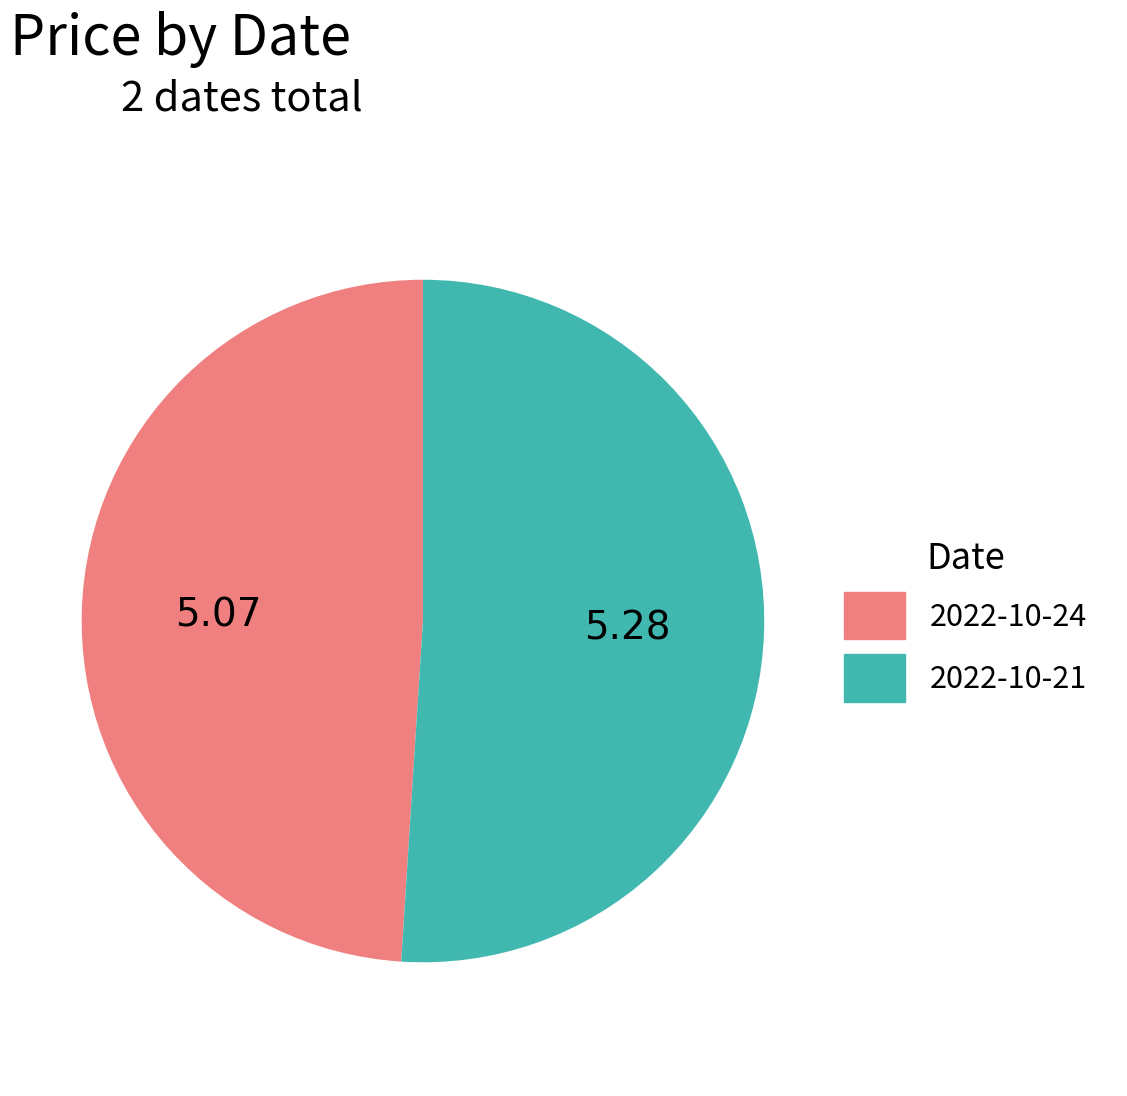

Which slice is the smallest?

2022-10-24